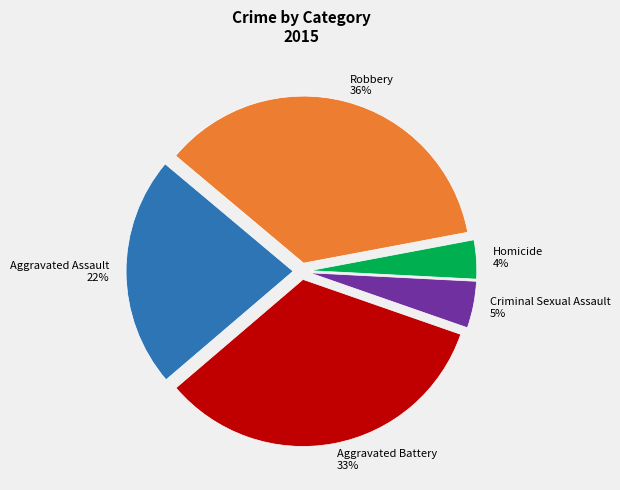

How many segments does this pie chart have?

5